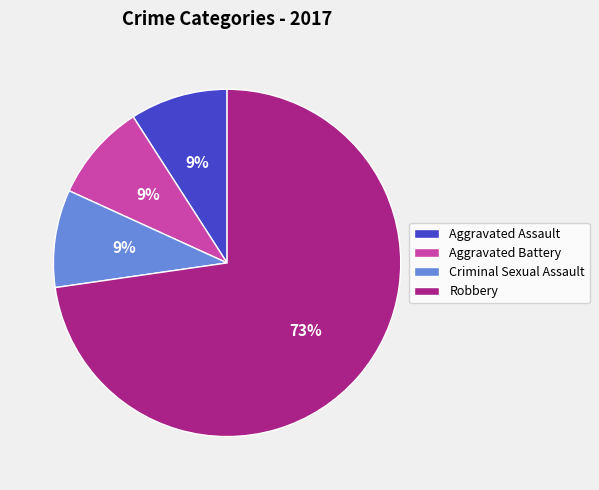

Which has a higher value, Robbery or Criminal Sexual Assault?

Robbery